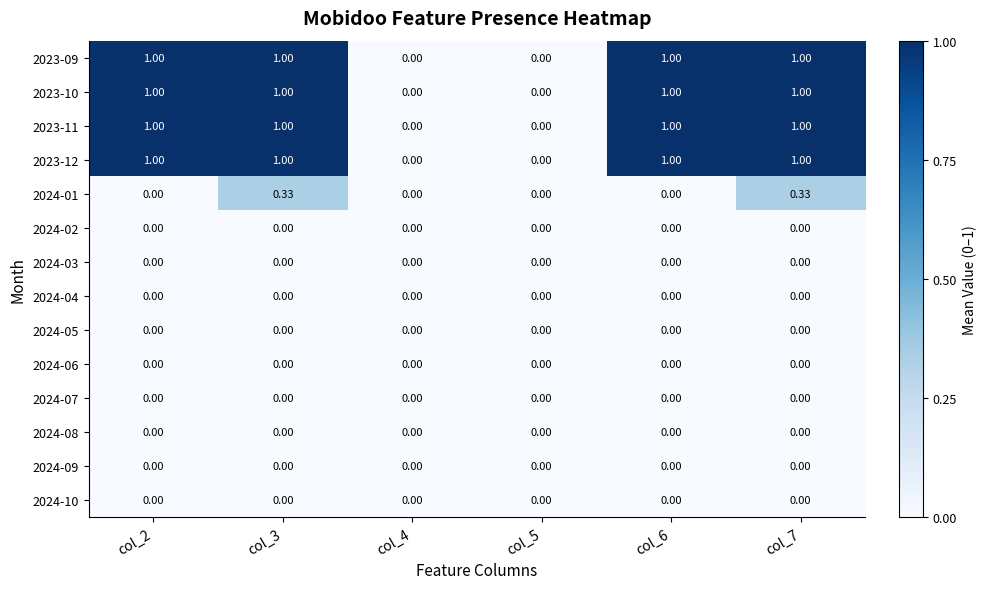

How many categories are shown in the chart?

6